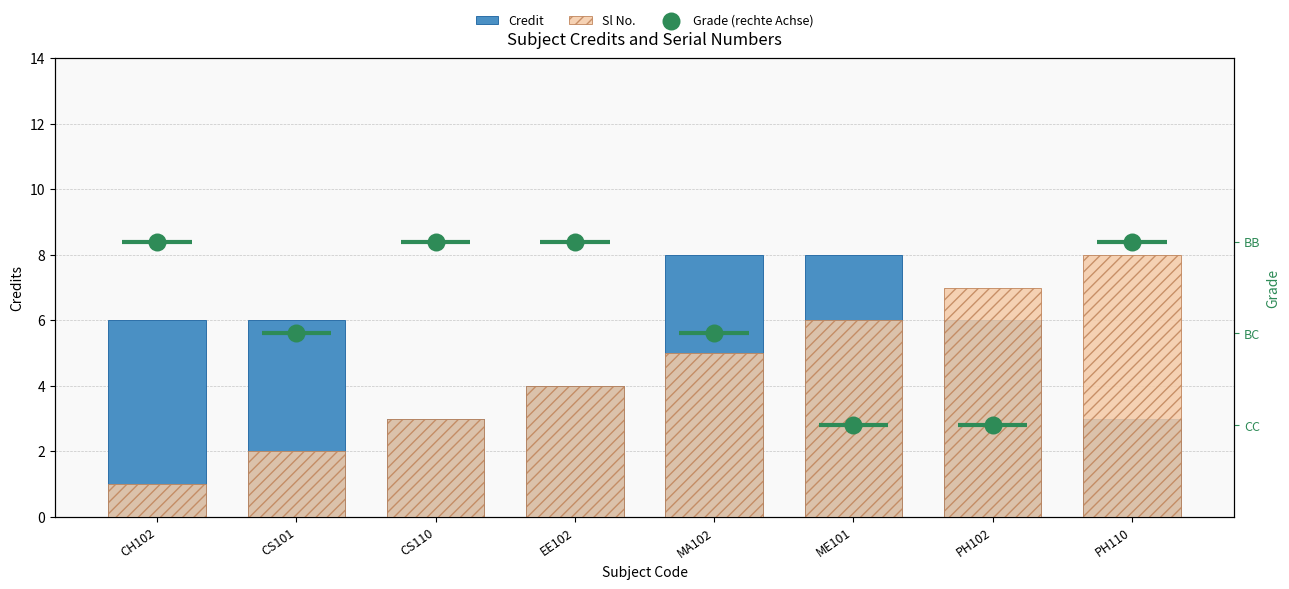

What are all the series names shown in the legend?

Credit, Sl No., Grade (rechte Achse)